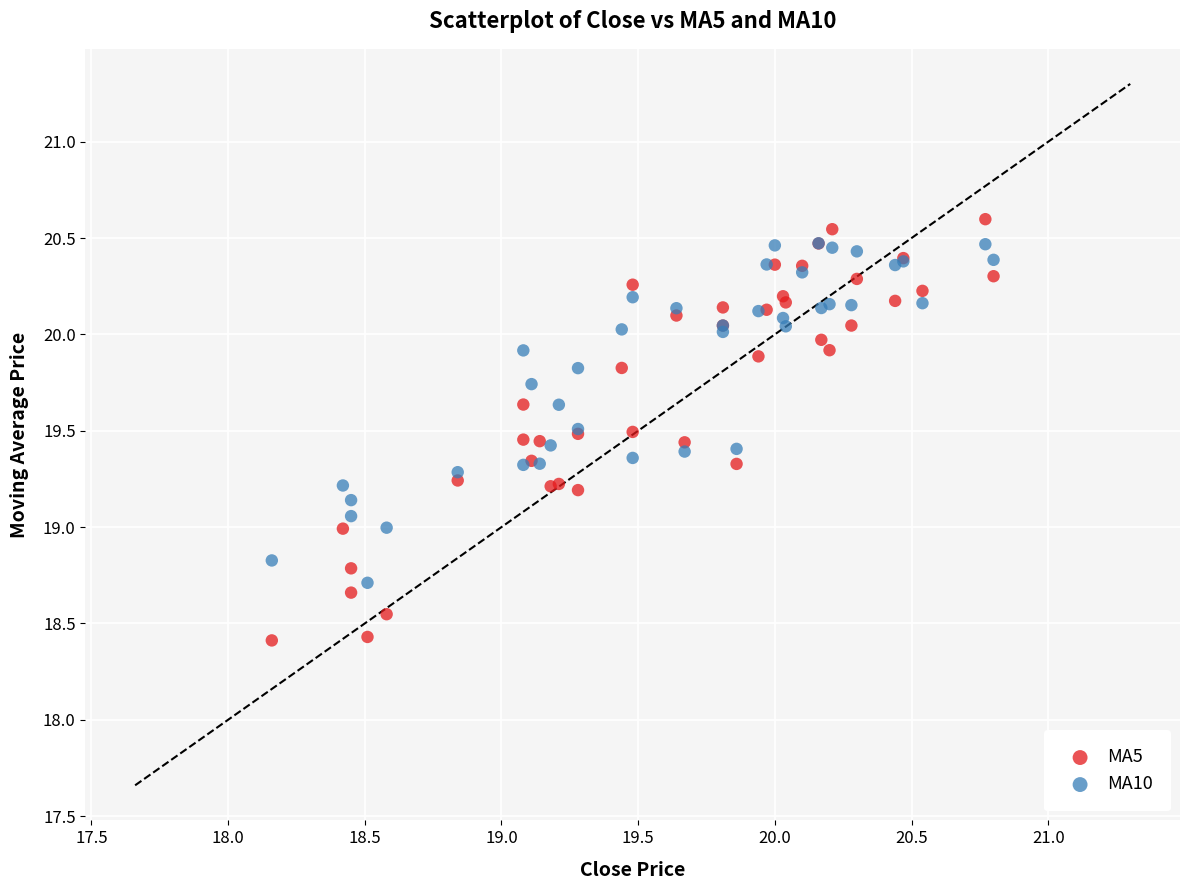

Which series reaches the minimum Y coordinate?

MA5